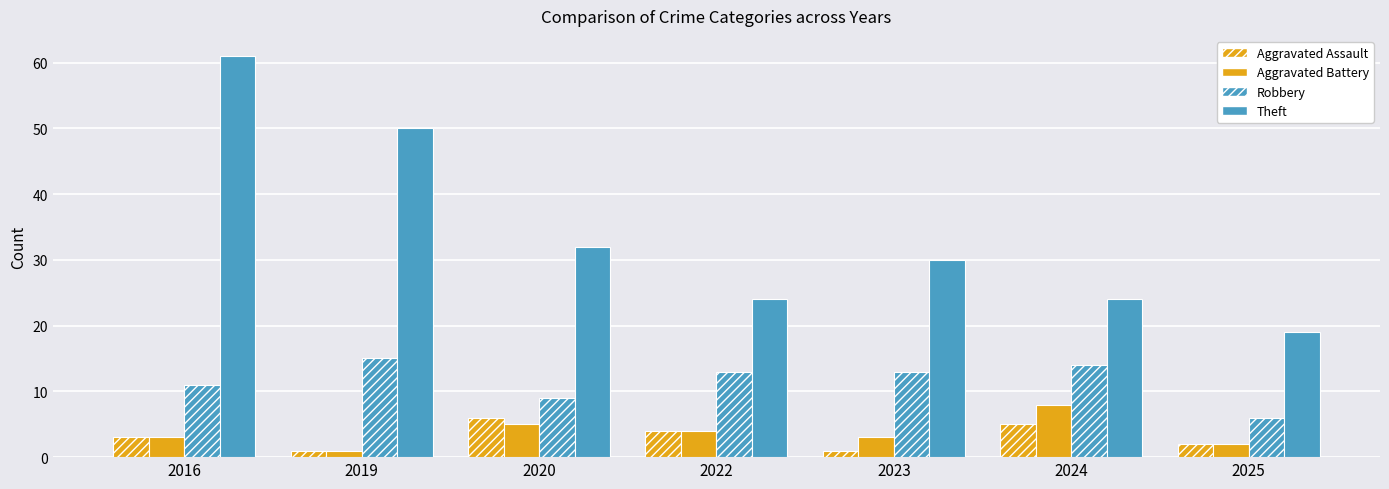

How many data points in Theft are less than 30?

3